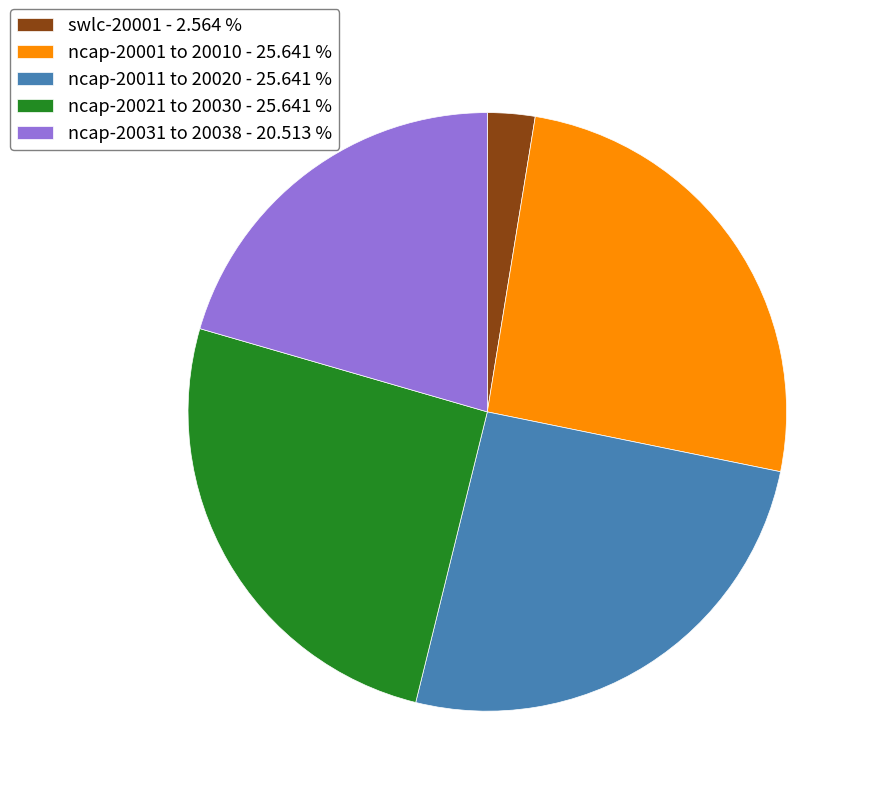

Is ncap-20011 to 20020 - 25.641 % the majority of the pie?

No